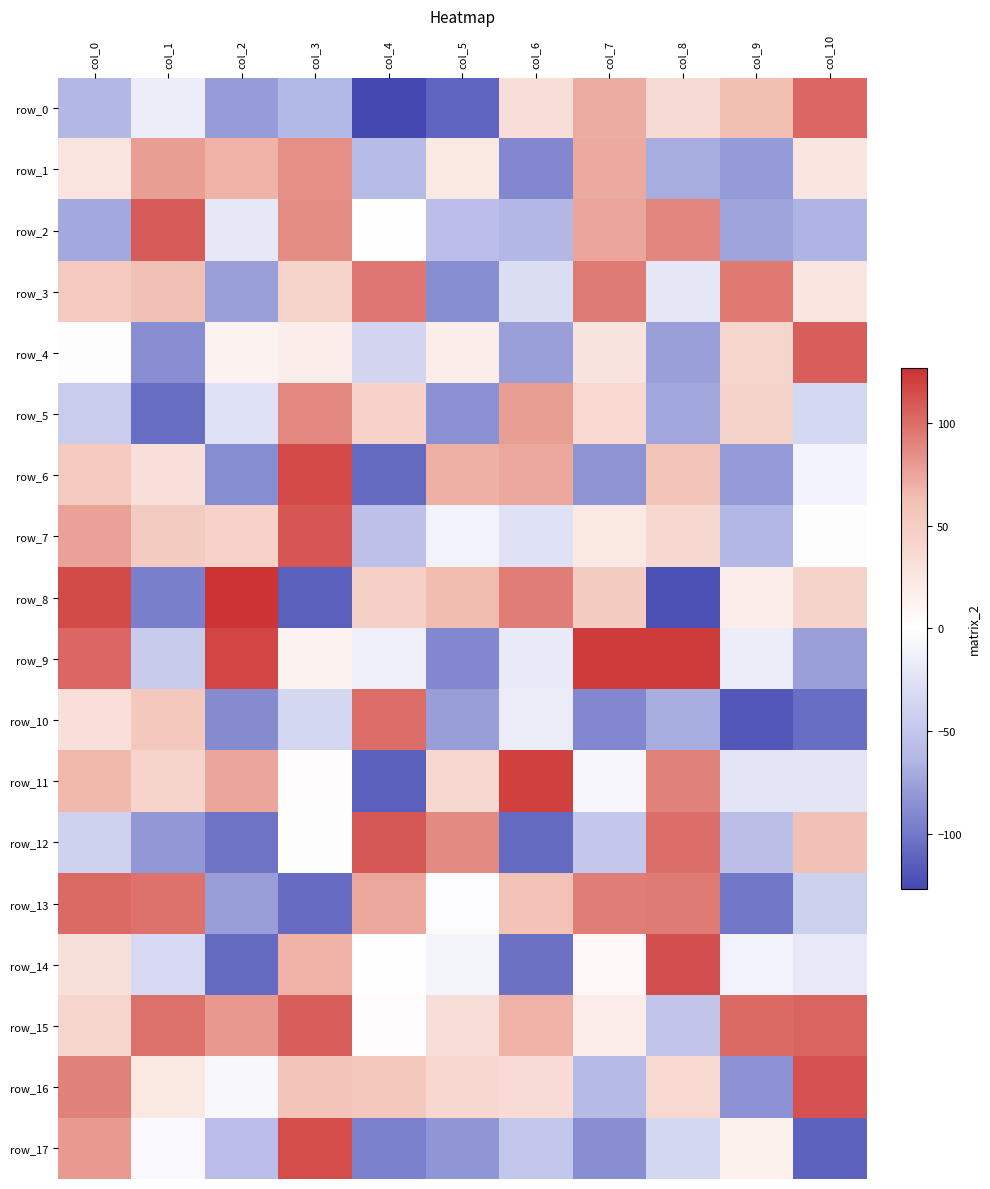

Reading left to right, extract all data points from this chart.

row_0: col_0=-63	col_1=-15	col_2=-79	col_3=-62	col_4=-127	col_5=-111	col_6=32	col_7=72	col_8=36	col_9=62	col_10=103
row_1: col_0=26	col_1=78	col_2=69	col_3=85	col_4=-59	col_5=22	col_6=-91	col_7=73	col_8=-69	col_9=-80	col_10=24
row_2: col_0=-72	col_1=108	col_2=-20	col_3=86	col_4=0	col_5=-57	col_6=-63	col_7=75	col_8=89	col_9=-75	col_10=-65
row_3: col_0=52	col_1=61	col_2=-77	col_3=42	col_4=96	col_5=-88	col_6=-29	col_7=94	col_8=-21	col_9=95	col_10=25
row_4: col_0=1	col_1=-87	col_2=11	col_3=17	col_4=-37	col_5=17	col_6=-77	col_7=27	col_8=-77	col_9=41	col_10=107
row_5: col_0=-44	col_1=-106	col_2=-26	col_3=88	col_4=44	col_5=-86	col_6=78	col_7=37	col_8=-73	col_9=43	col_10=-34
row_6: col_0=52	col_1=31	col_2=-88	col_3=117	col_4=-108	col_5=70	col_6=74	col_7=-84	col_8=58	col_9=-80	col_10=-9
row_7: col_0=77	col_1=51	col_2=44	col_3=111	col_4=-54	col_5=-10	col_6=-26	col_7=22	col_8=38	col_9=-63	col_10=-1
row_8: col_0=116	col_1=-96	col_2=127	col_3=-114	col_4=46	col_5=64	col_6=93	col_7=51	col_8=-123	col_9=17	col_10=43
row_9: col_0=103	col_1=-45	col_2=118	col_3=12	col_4=-13	col_5=-91	col_6=-18	col_7=123	col_8=123	col_9=-15	col_10=-77
row_10: col_0=31	col_1=54	col_2=-89	col_3=-35	col_4=101	col_5=-78	col_6=-16	col_7=-91	col_8=-69	col_9=-119	col_10=-106
row_11: col_0=66	col_1=42	col_2=75	col_3=2	col_4=-114	col_5=38	col_6=121	col_7=-7	col_8=91	col_9=-22	col_10=-22
row_12: col_0=-39	col_1=-82	col_2=-103	col_3=1	col_4=110	col_5=87	col_6=-108	col_7=-49	col_8=100	col_9=-56	col_10=61
row_13: col_0=102	col_1=98	col_2=-78	col_3=-107	col_4=74	col_5=-2	col_6=60	col_7=93	col_8=94	col_9=-101	col_10=-40
row_14: col_0=30	col_1=-33	col_2=-108	col_3=69	col_4=0	col_5=-8	col_6=-104	col_7=6	col_8=114	col_9=-11	col_10=-19
row_15: col_0=41	col_1=99	col_2=81	col_3=107	col_4=2	col_5=32	col_6=69	col_7=18	col_8=-51	col_9=102	col_10=104
row_16: col_0=91	col_1=22	col_2=-6	col_3=57	col_4=54	col_5=39	col_6=35	col_7=-60	col_8=37	col_9=-85	col_10=113
row_17: col_0=80	col_1=-4	col_2=-57	col_3=115	col_4=-95	col_5=-83	col_6=-49	col_7=-87	col_8=-35	col_9=14	col_10=-113